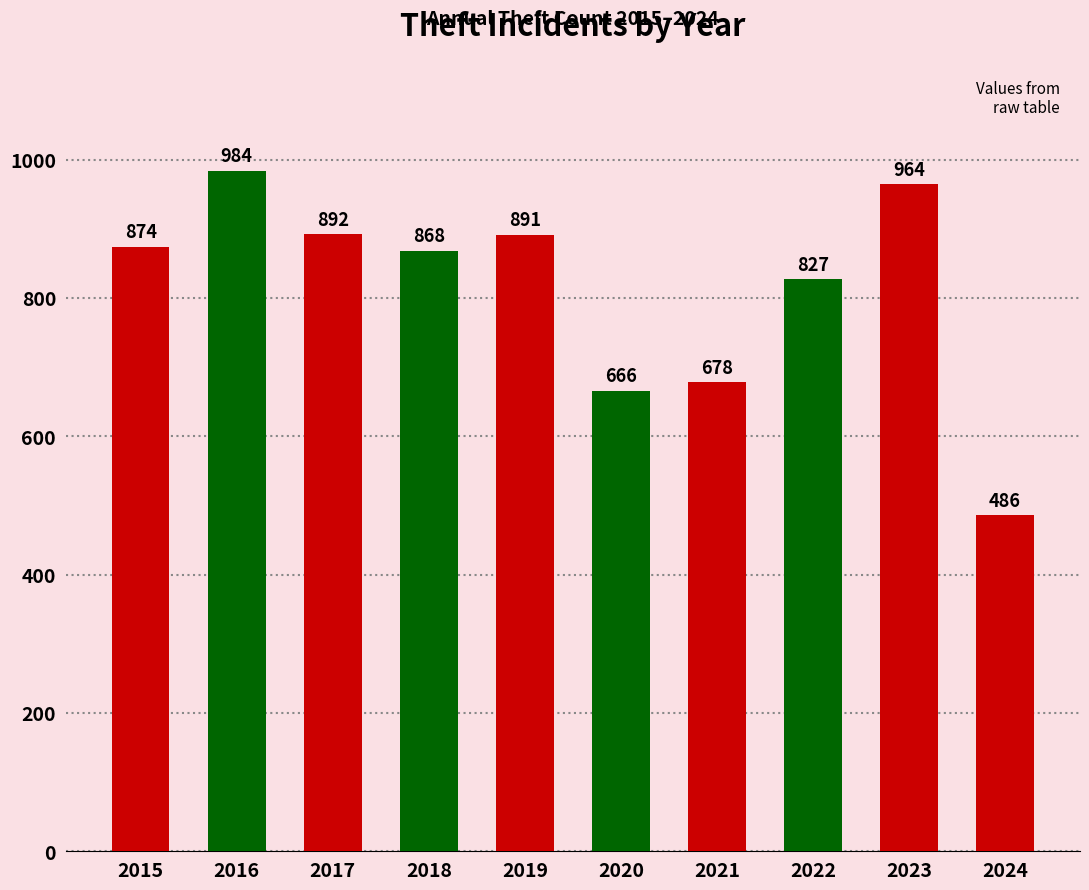

What is the minimum value shown in the chart?

486